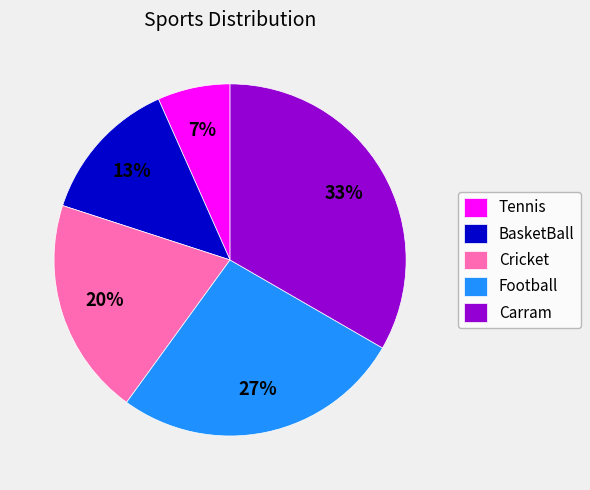

True or false: Carram accounts for 33% of the total.

True